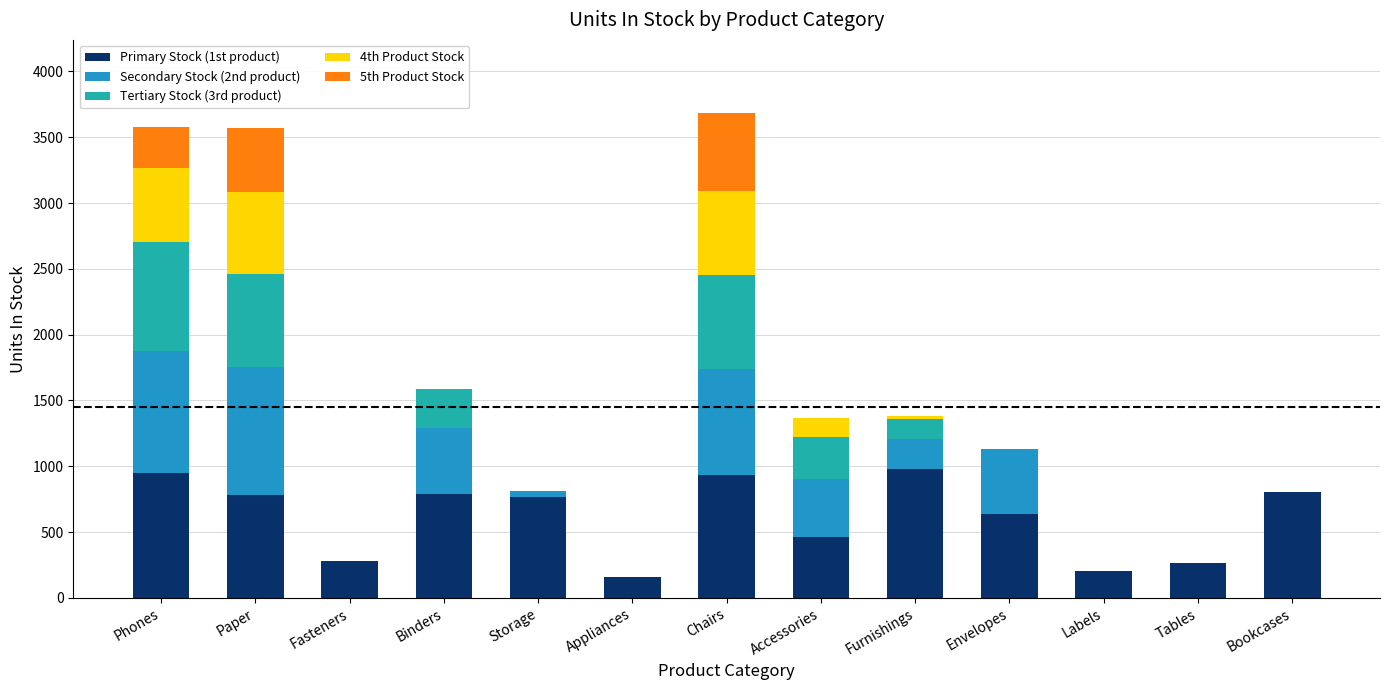

What is the total value across all series at Paper?

3567